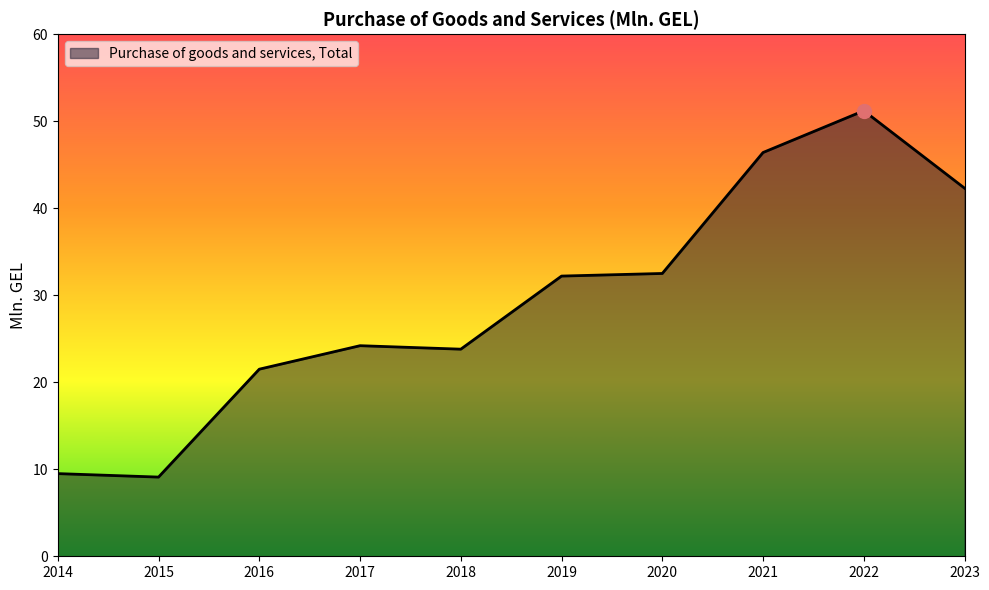

What is the minimum value shown in the chart?

9.1